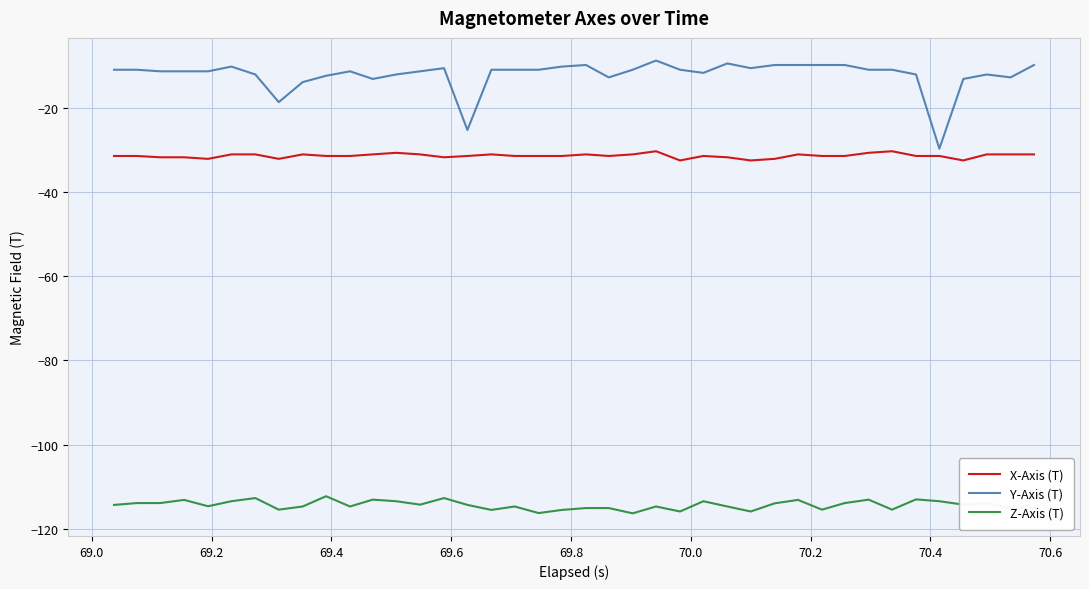

True or false: X-Axis (T) and Z-Axis (T) intersect in this chart.

False